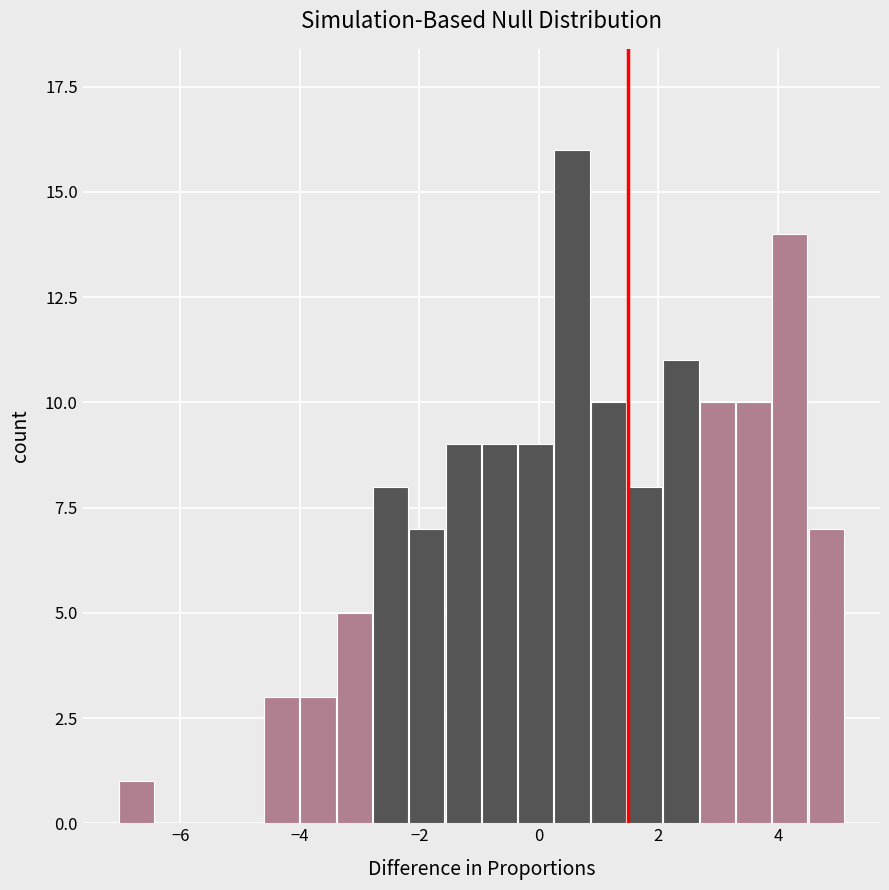

Around what value on the x-axis is the tallest bar? Give the approximate position of its centre, as read against the axis.

0.6